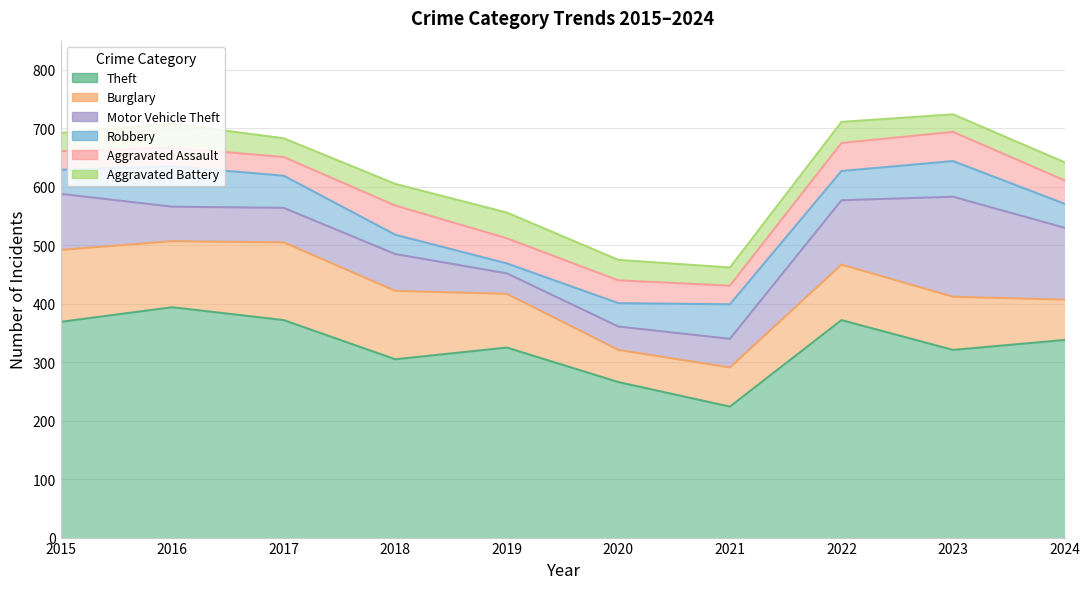

Rank the series at 2017 from lowest to highest value.

Aggravated Assault, Aggravated Battery, Robbery, Motor Vehicle Theft, Burglary, Theft